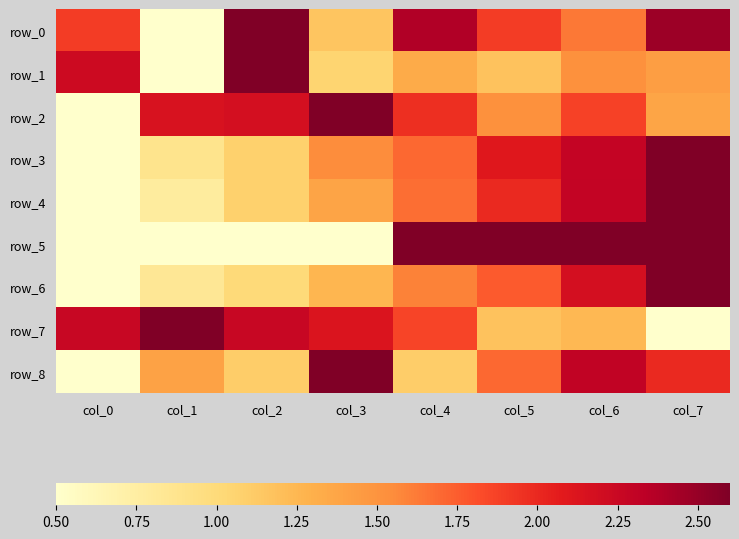

At which label does row_8 first exceed 1?

col_1